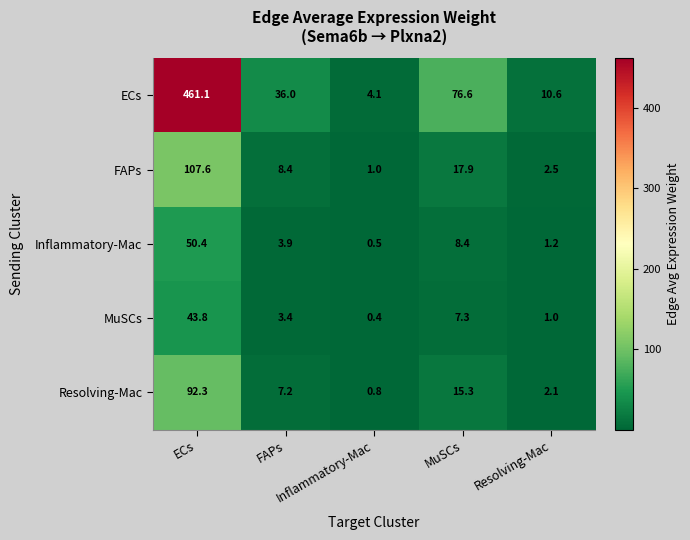

What is the greatest value displayed?

461.1